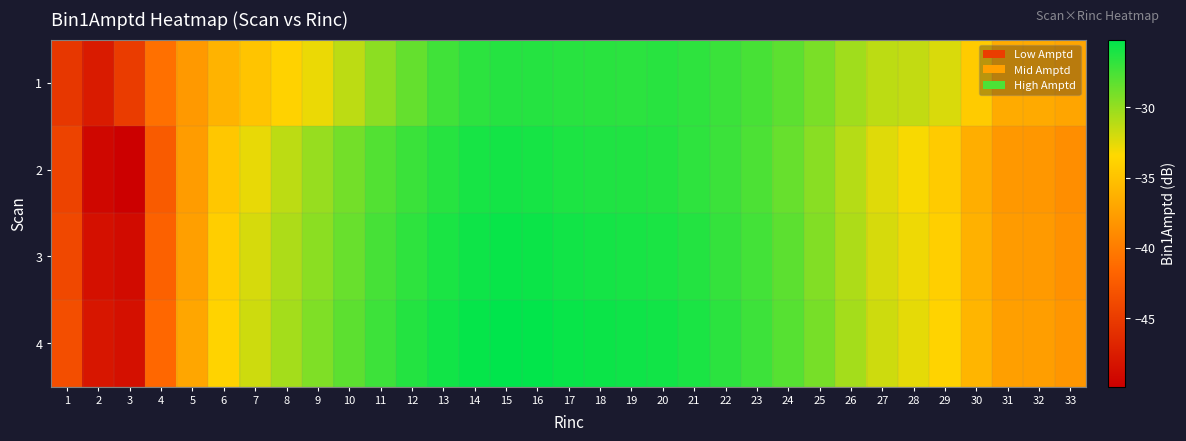

Which has a higher value, 21 or 11?

21